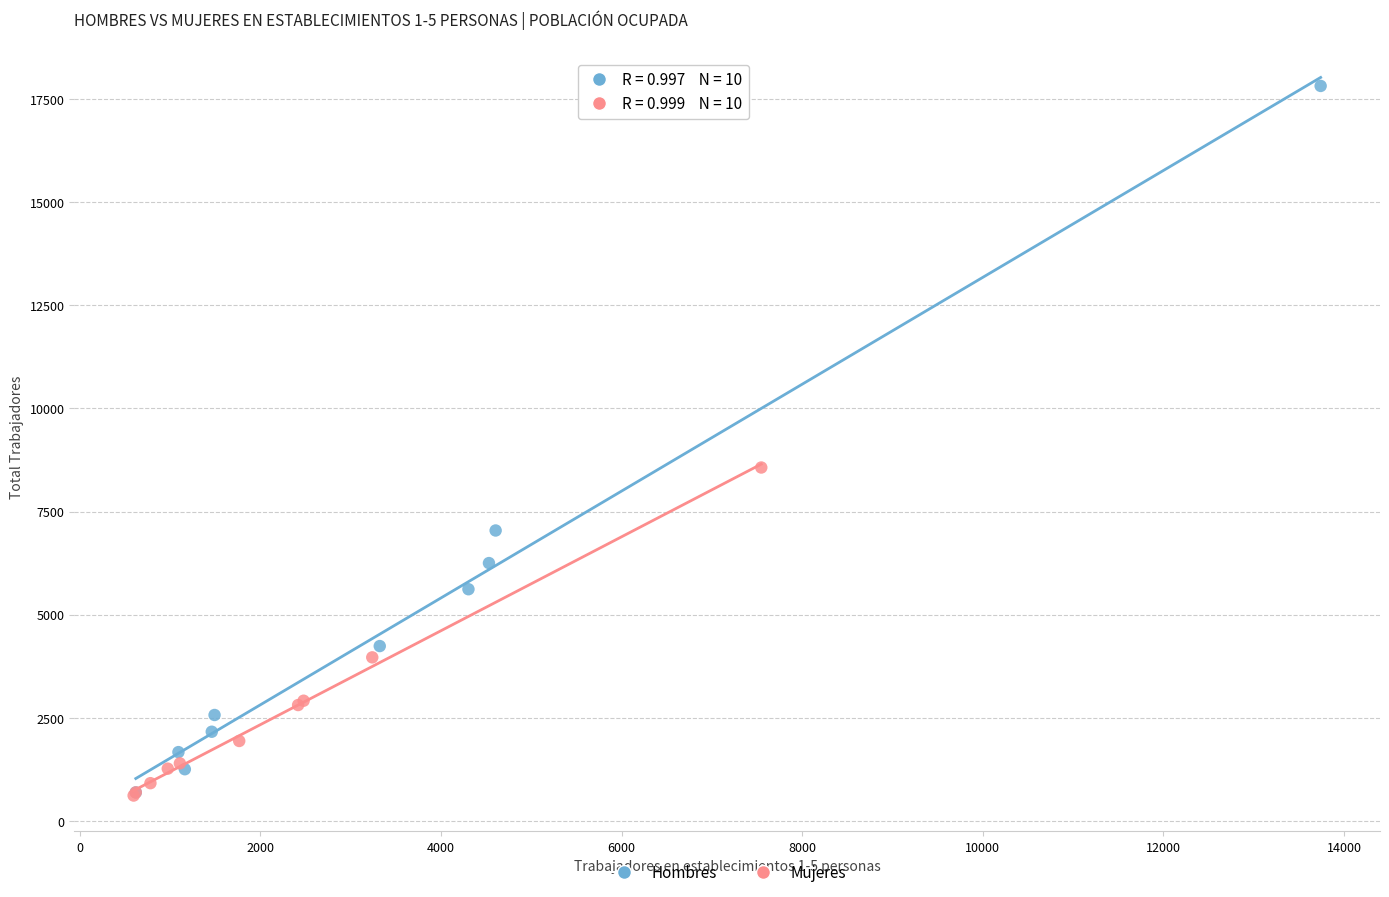

Which series contains the highest Y value?

Hombres